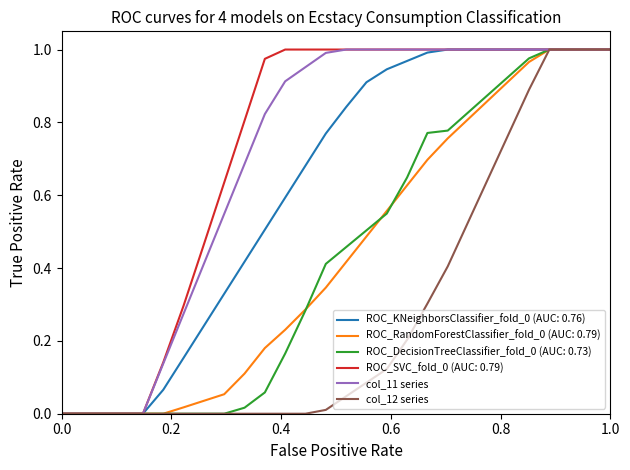

Is this an area chart (filled region under the line)?

No